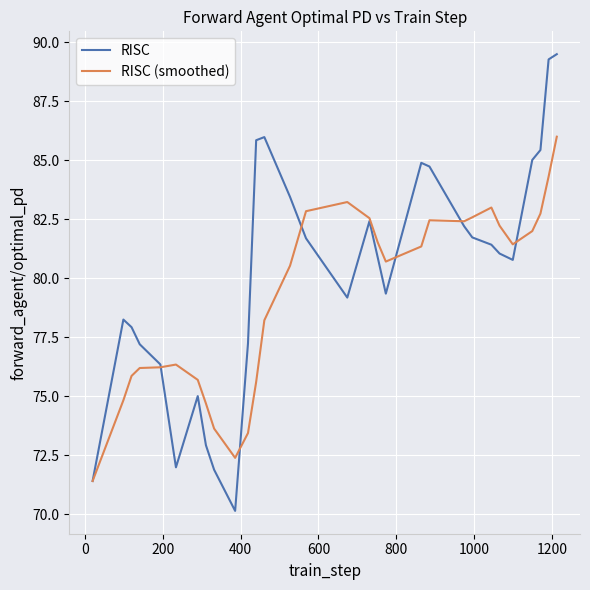

Which series has the widest spread of values?

RISC